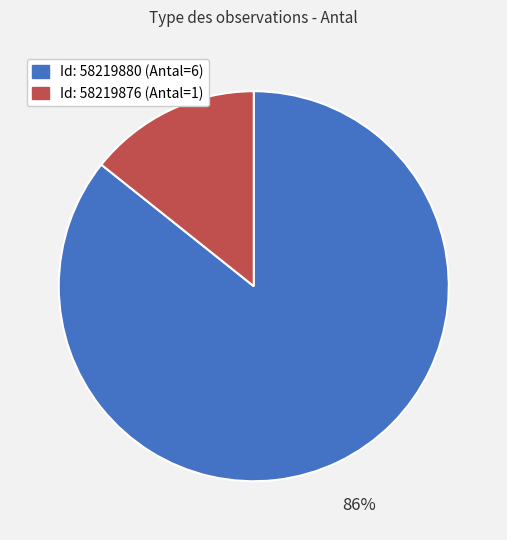

Is there a majority slice in this chart?

Yes